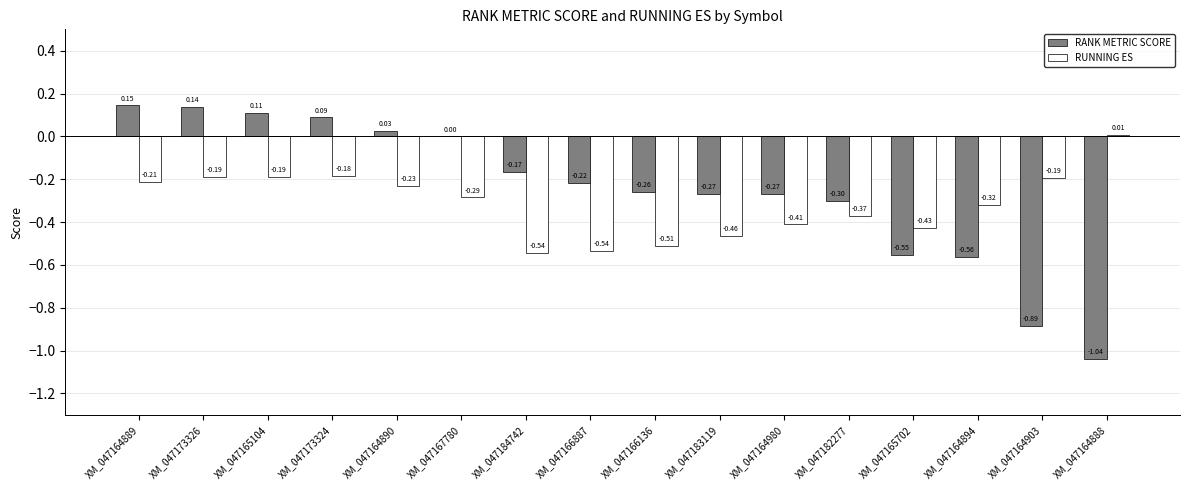

What is the total value across all series at XM_047166887?

-0.8